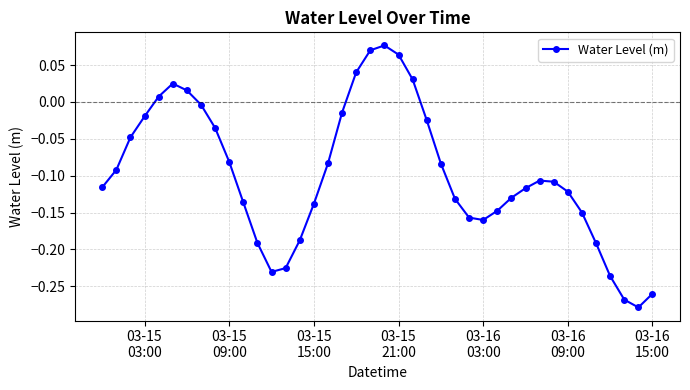

What is the difference between the maximum and minimum values?

0.4